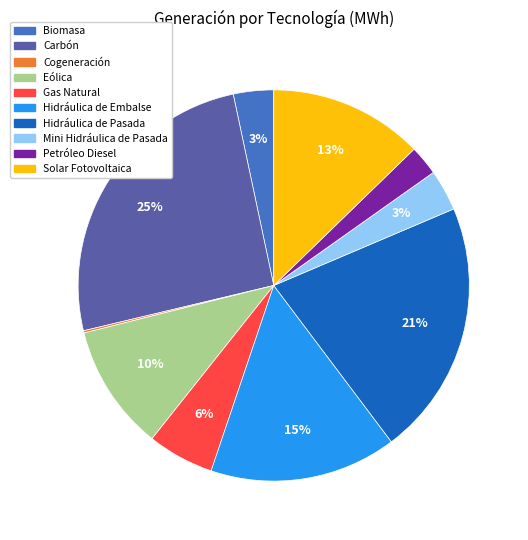

Which has a higher value, Gas Natural or Hidráulica de Embalse?

Hidráulica de Embalse